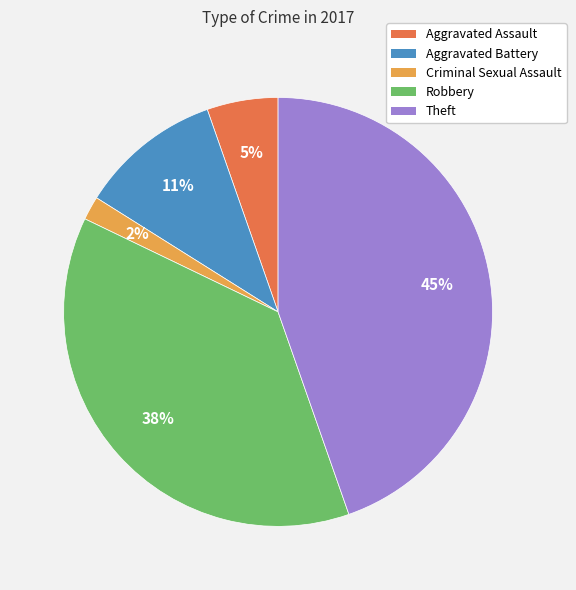

Which category has the smallest portion of the pie?

Criminal Sexual Assault